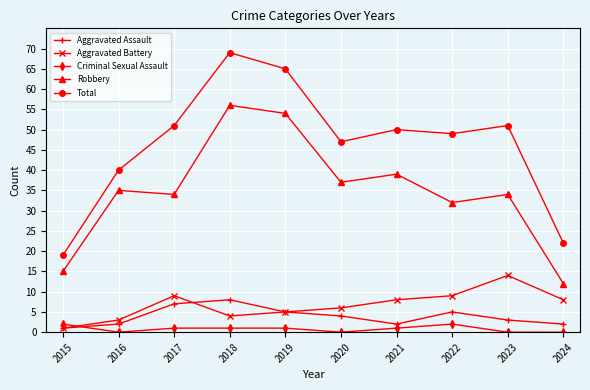

True or false: Robbery and Criminal Sexual Assault intersect in this chart.

False